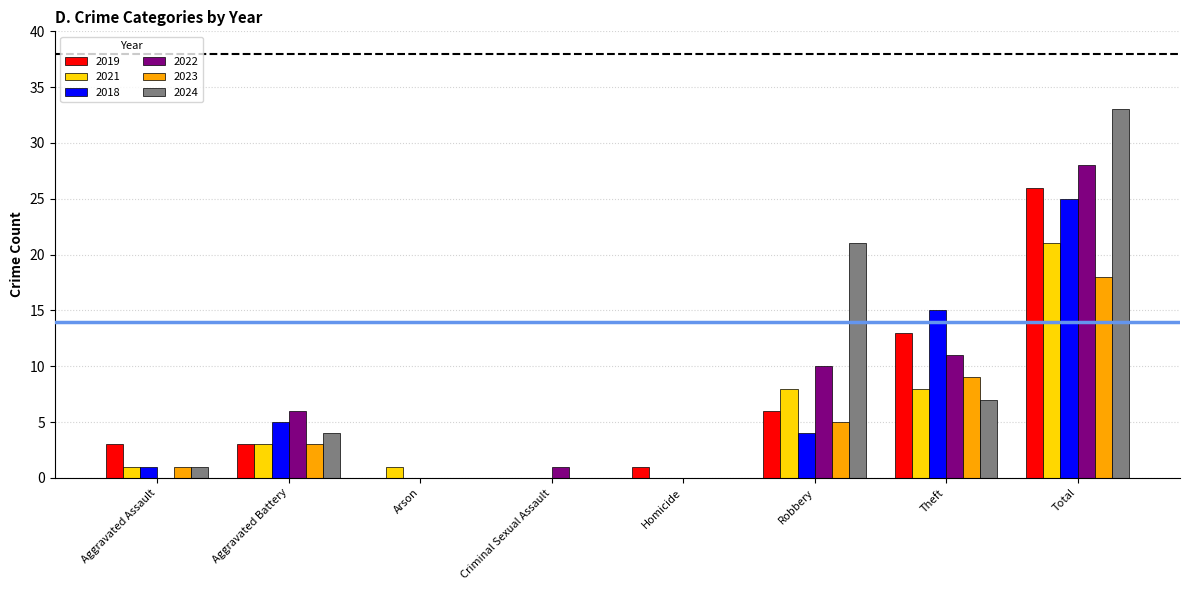

Between Arson and Total, which series saw the biggest shift?

2024